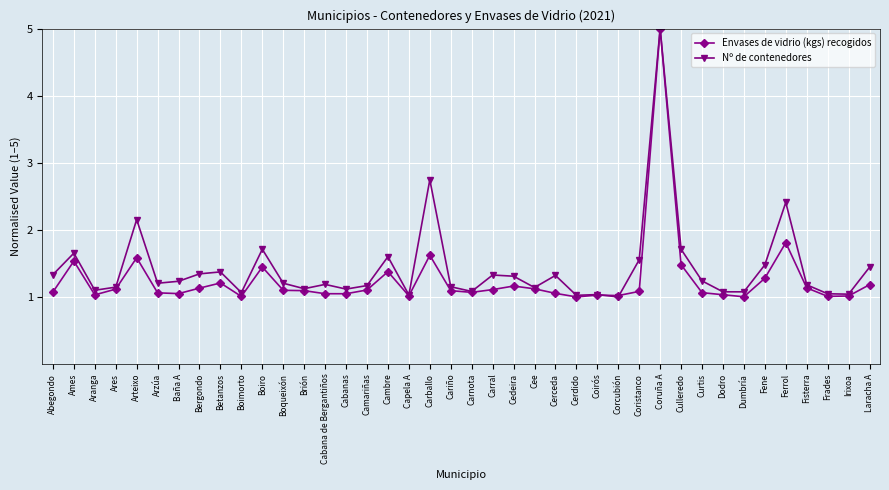

At which category is the sum across all series the highest?

Coruña A